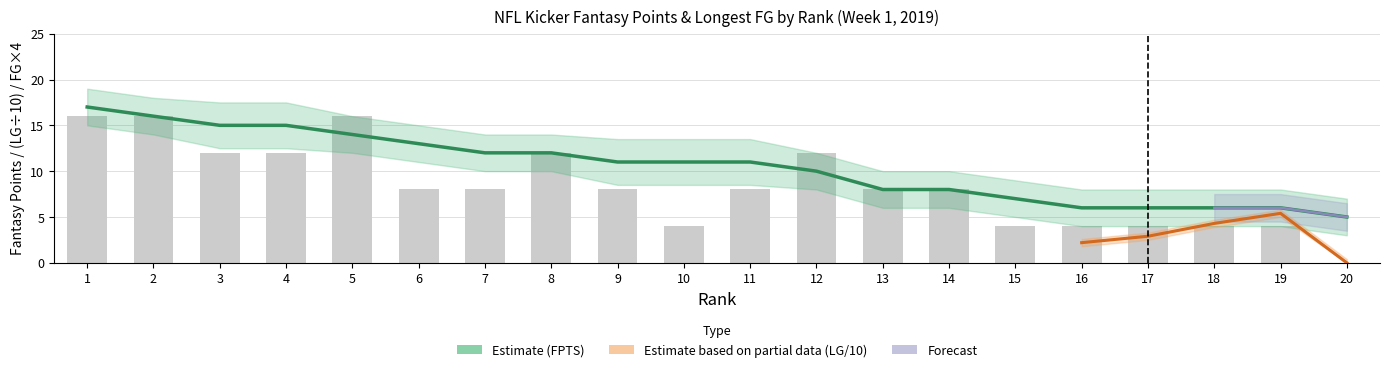

Which series has the largest total across all categories?

FPTS